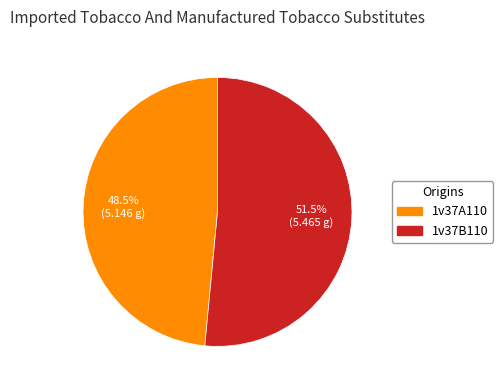

What is the ratio of the value at 1v37B110 to the value at 1v37A110?

1.1